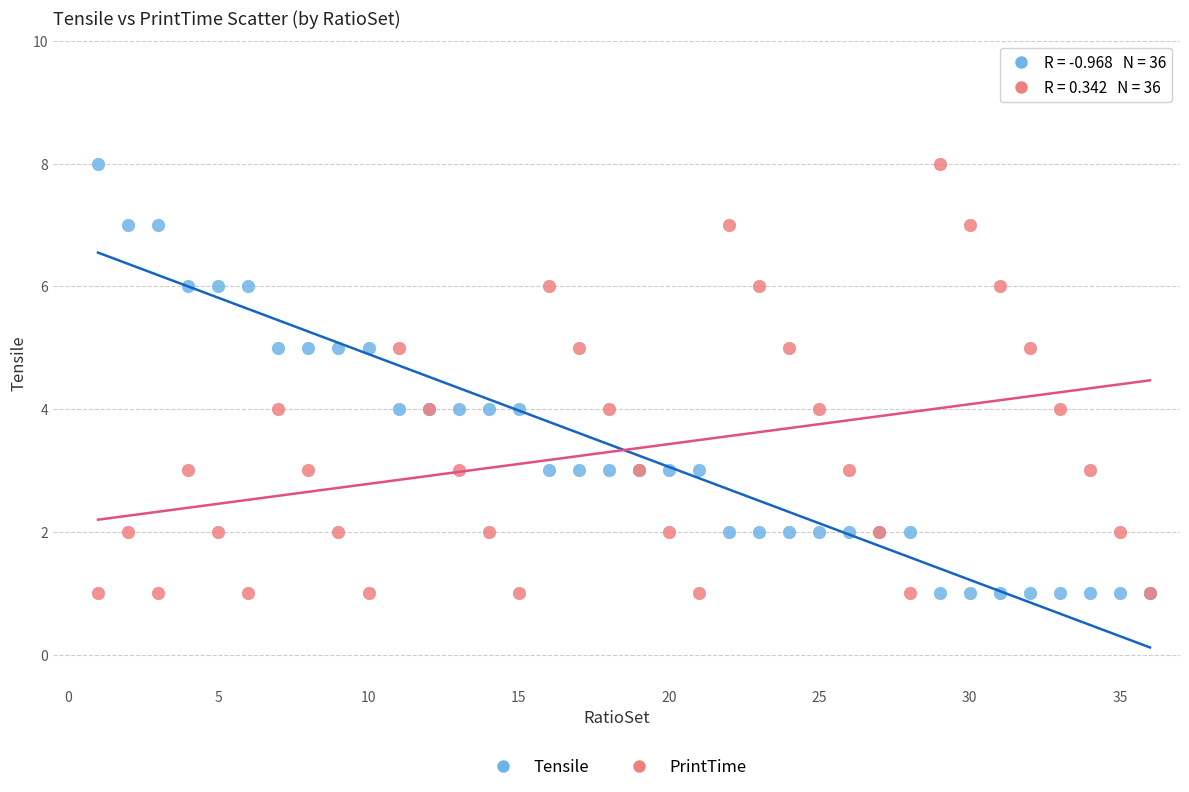

What are all the series names shown in the legend?

Tensile, PrintTime